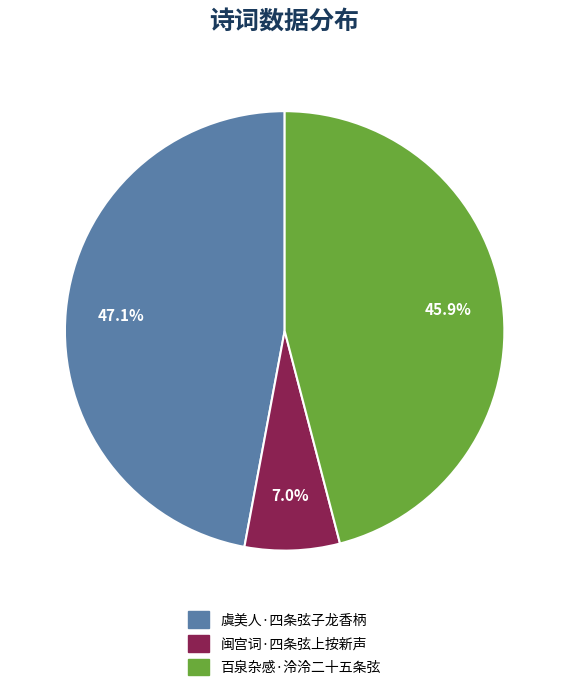

Which has a higher value, 虞美人·四条弦子龙香柄 or 百泉杂感·泠泠二十五条弦?

虞美人·四条弦子龙香柄